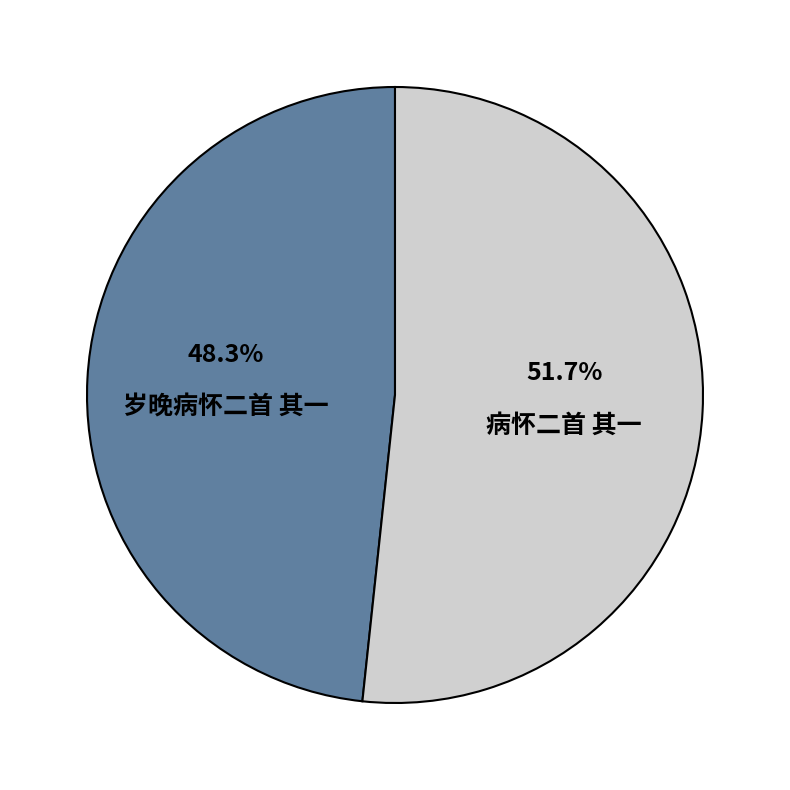

Is it true that 病怀二首 其一 is 59% of the pie?

False